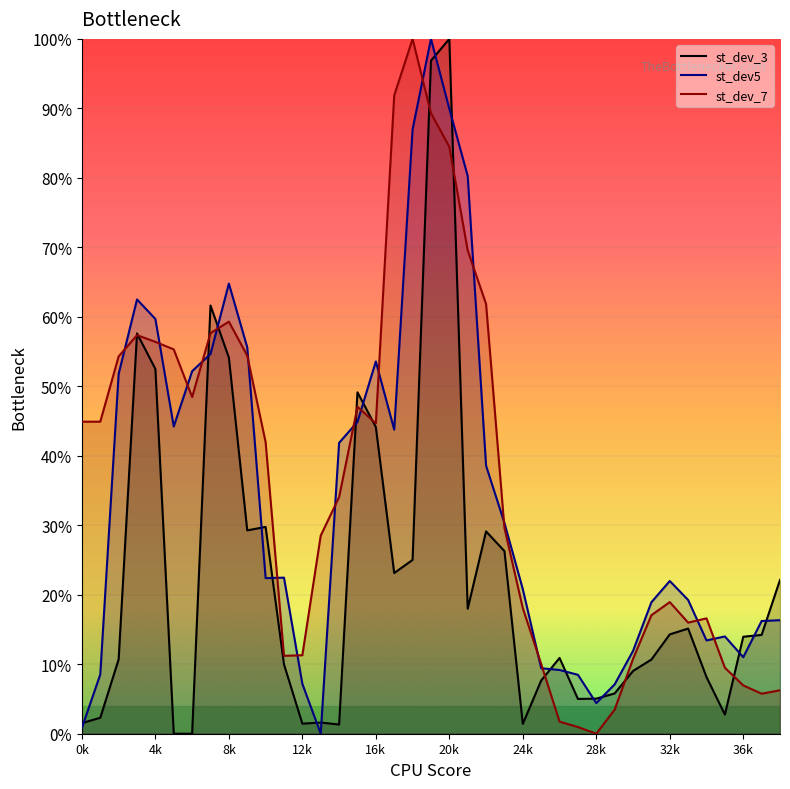

After their last crossing, which series has the higher values: st_dev_3 or st_dev_7?

st_dev_3